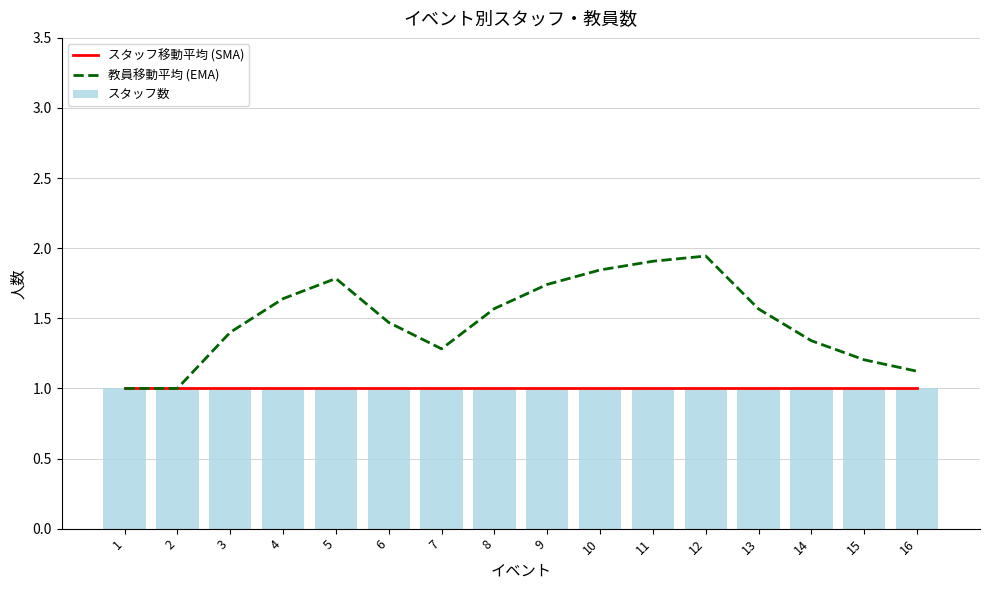

Reading left to right, transcribe all the data shown in this chart.

スタッフ移動平均 (SMA): 1=1.0	2=1.0	3=1.0	4=1.0	5=1.0	6=1.0	7=1.0	8=1.0	9=1.0	10=1.0	11=1.0	12=1.0	13=1.0	14=1.0	15=1.0	16=1.0
教員移動平均 (EMA): 1=1.0	2=1.0	3=1.4	4=1.6	5=1.8	6=1.5	7=1.3	8=1.6	9=1.7	10=1.8	11=1.9	12=1.9	13=1.6	14=1.3	15=1.2	16=1.1
スタッフ数: 1=1.0	2=1.0	3=1.0	4=1.0	5=1.0	6=1.0	7=1.0	8=1.0	9=1.0	10=1.0	11=1.0	12=1.0	13=1.0	14=1.0	15=1.0	16=1.0